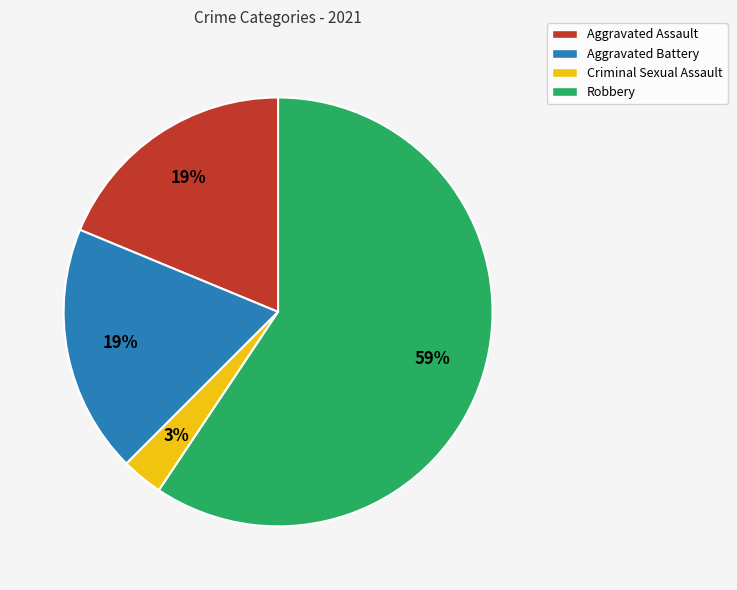

Count the number of slices in the pie.

4